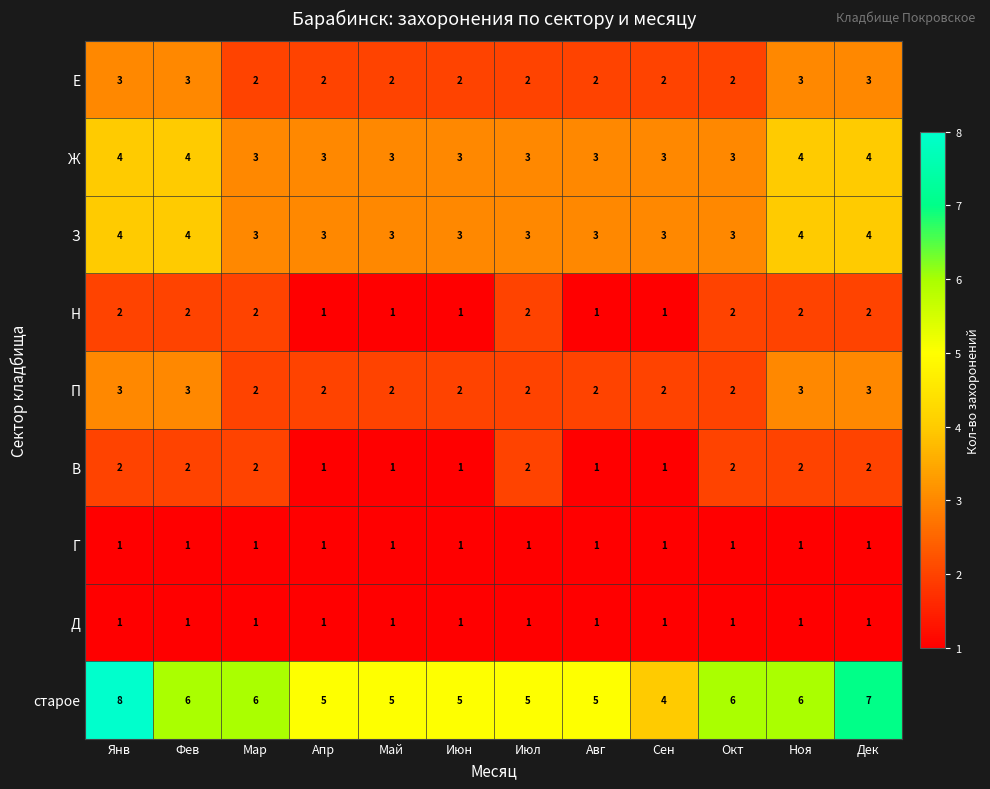

Which series changed the most between Июл and Окт?

старое